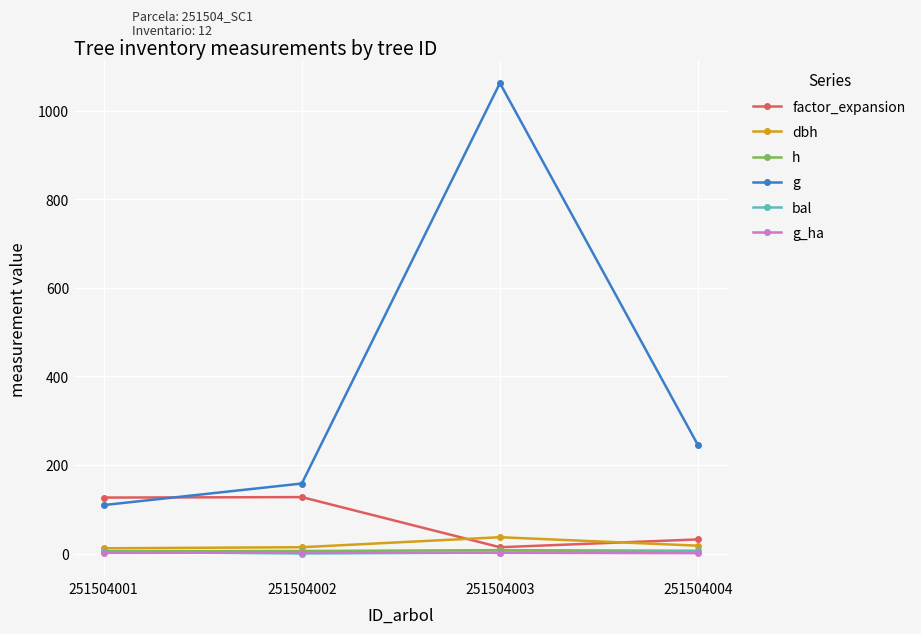

Rank the categories by g value from lowest to highest.

251504001, 251504002, 251504004, 251504003